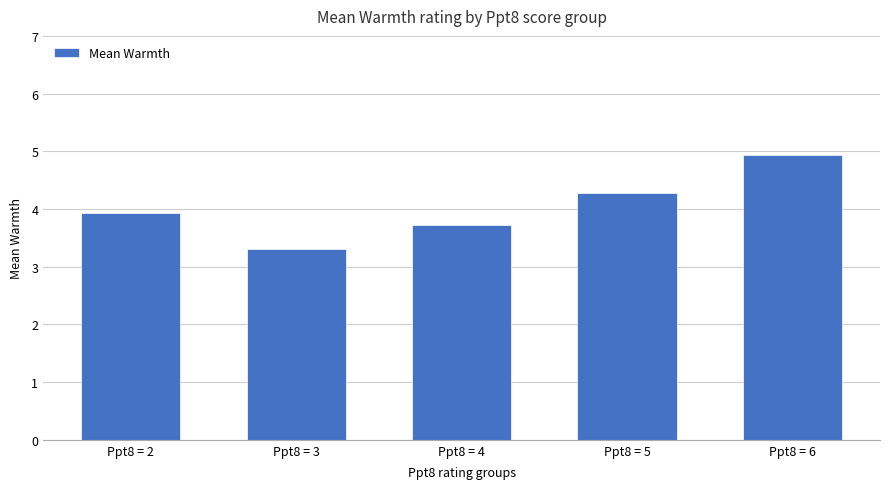

What is the greatest value displayed?

4.9